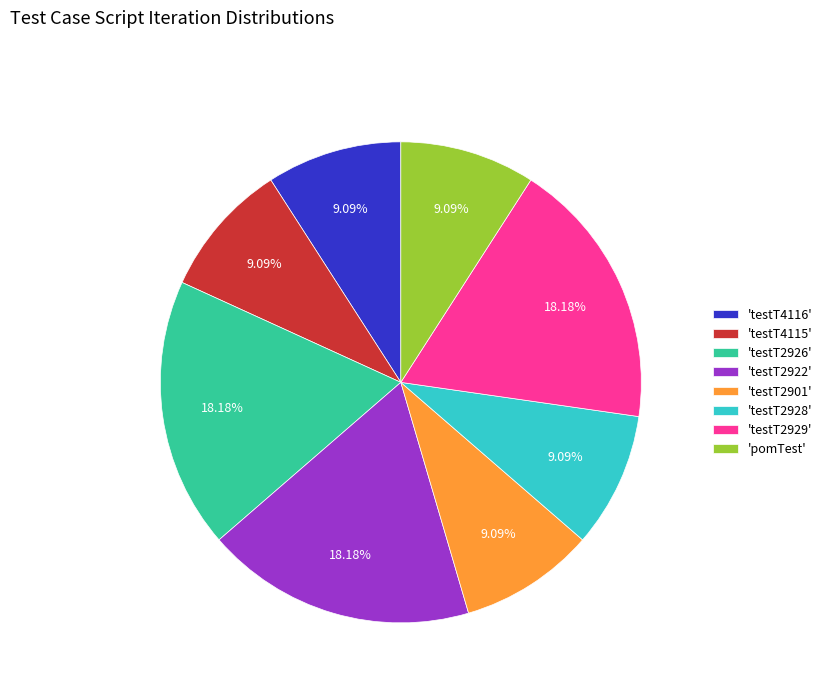

Is the sum of 'testT2929' and 'testT2926' greater than half?

No